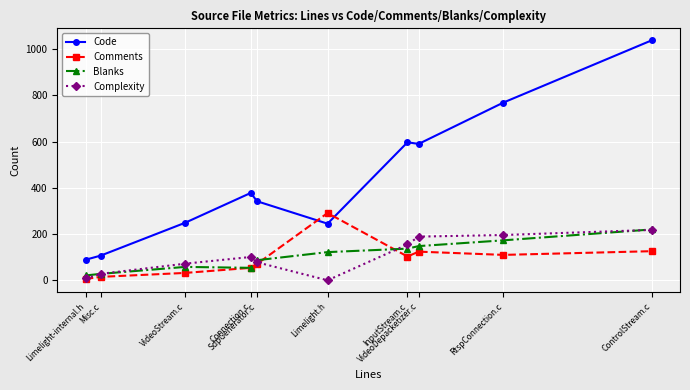

How many lines are shown in the chart?

4